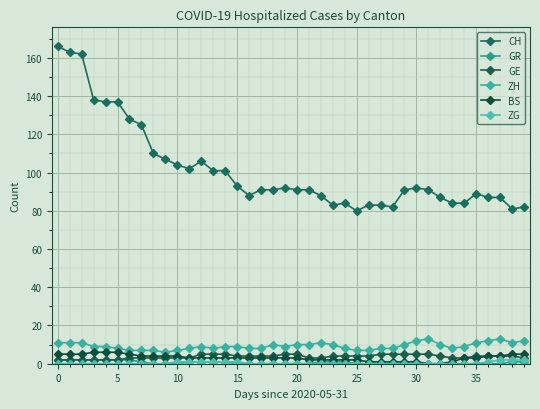

Count the number of categories in the chart.

40